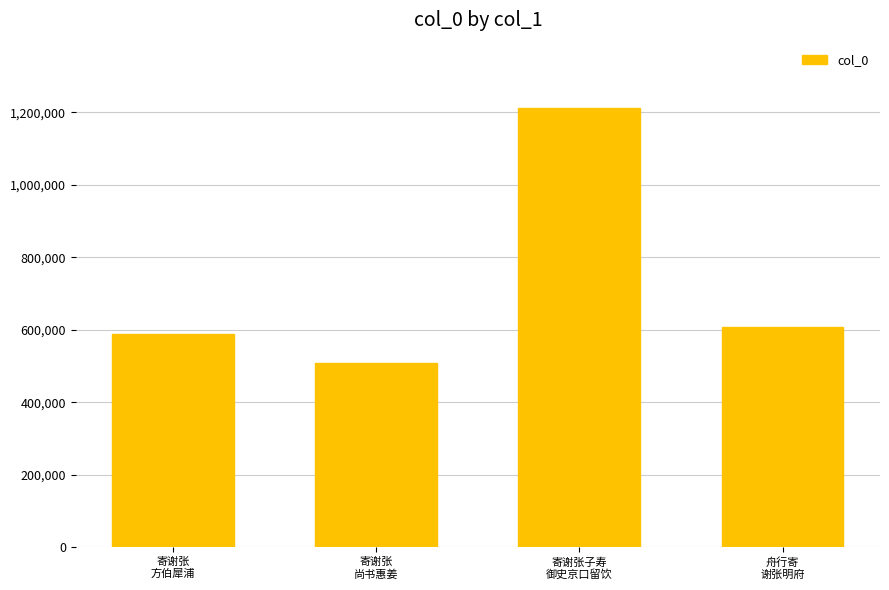

What is the change in value from 寄谢张
方伯犀浦 to 寄谢张子寿
御史京口留饮?

+622191